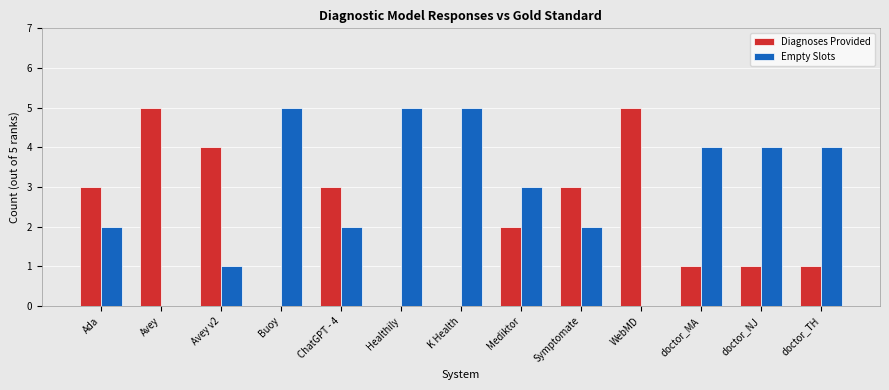

What value does the Diagnoses Provided series have at ChatGPT - 4?

3